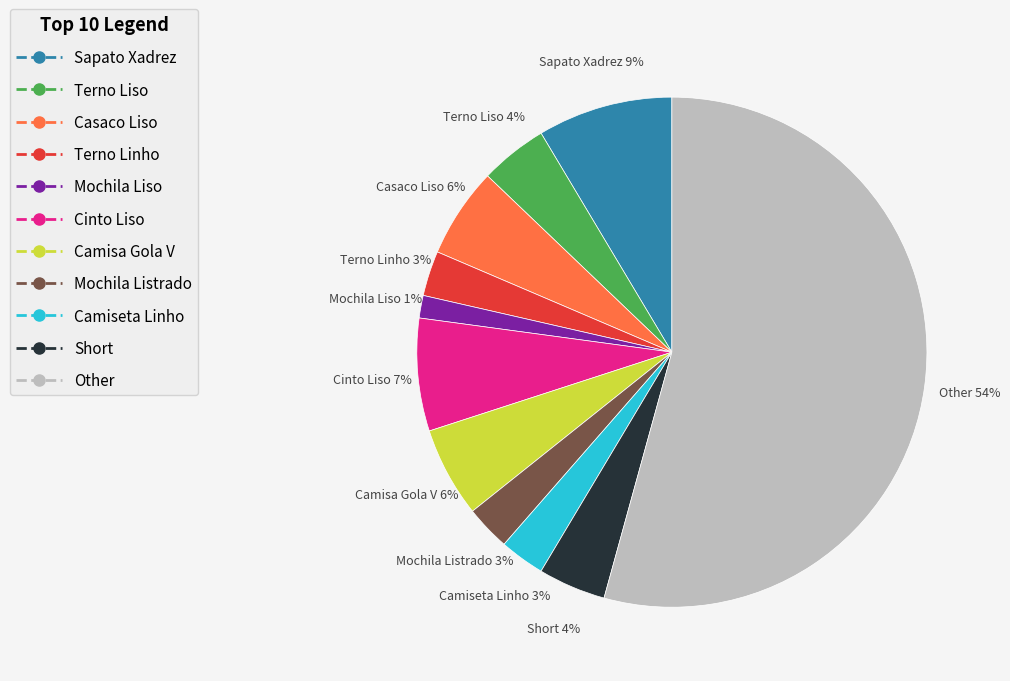

To the nearest percent, what is the average slice percentage?

9%